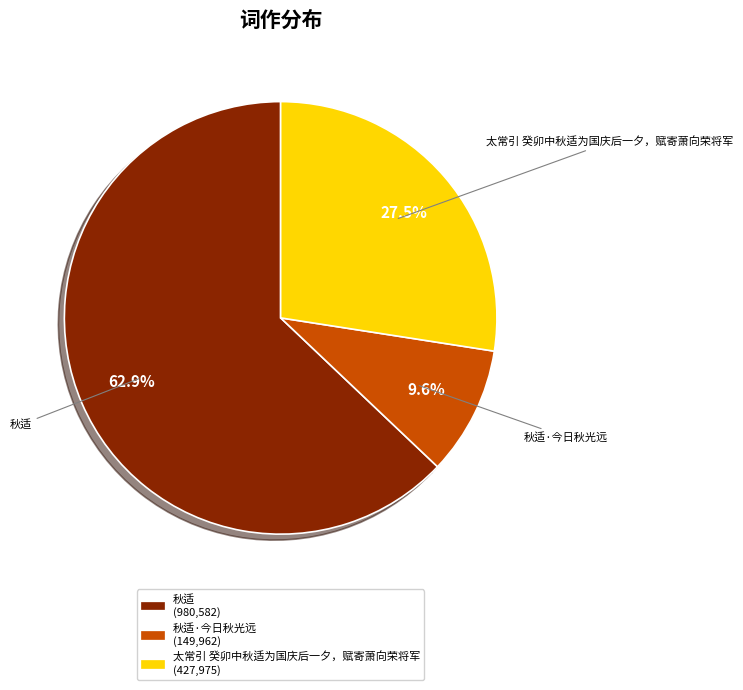

Rank the categories by value from highest to lowest.

秋适, 太常引 癸卯中秋适为国庆后一夕，赋寄萧向荣将军, 秋适·今日秋光远